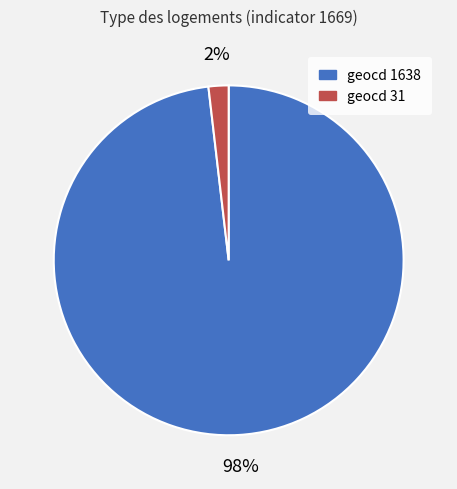

To the nearest percent, what is the difference between the largest and smallest slice percentages?

96%